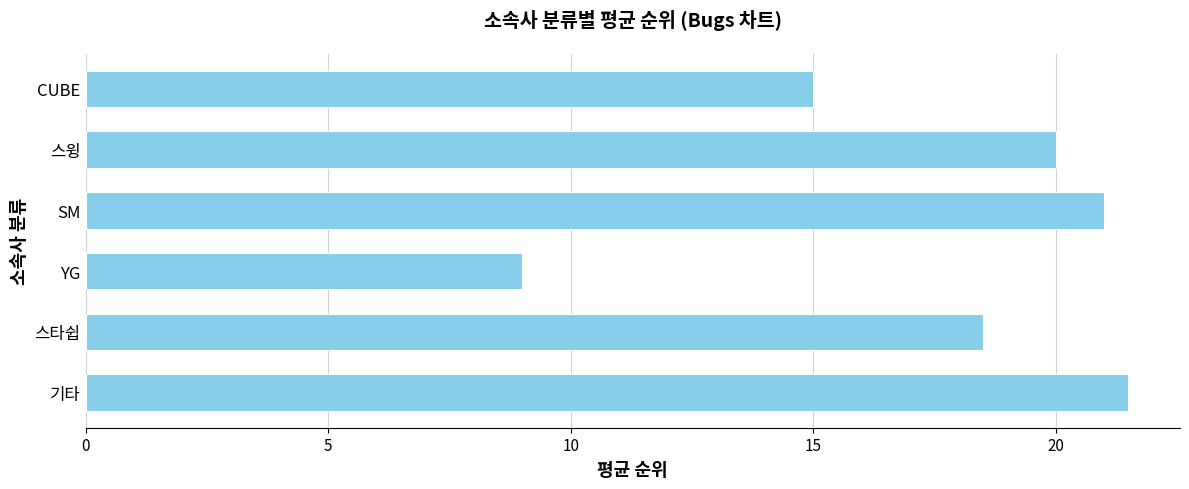

List the labels in order of value, smallest first.

YG, CUBE, 스타쉽, 스윙, SM, 기타